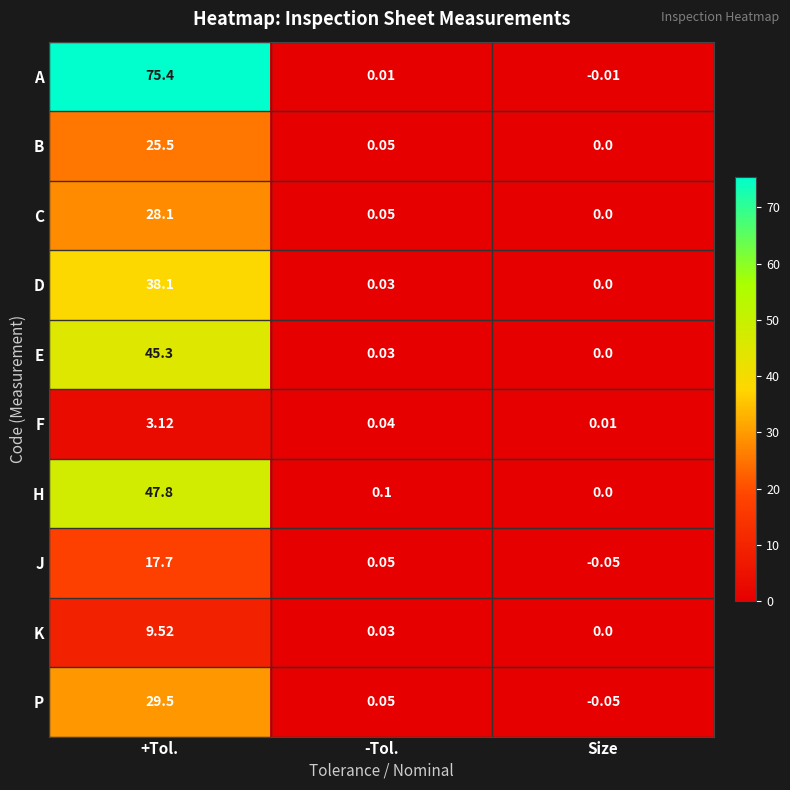

At which category does the chart reach its peak across all series?

+Tol.